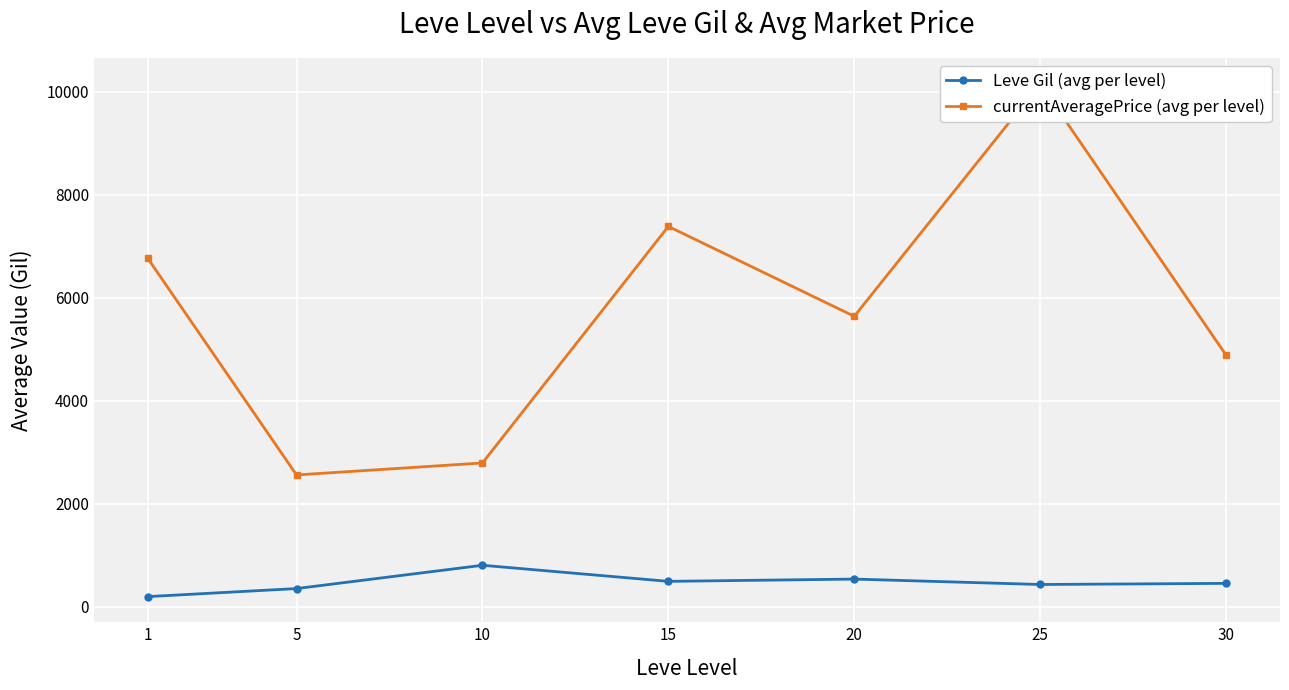

What are all the series names shown in the legend?

Leve Gil (avg per level), currentAveragePrice (avg per level)